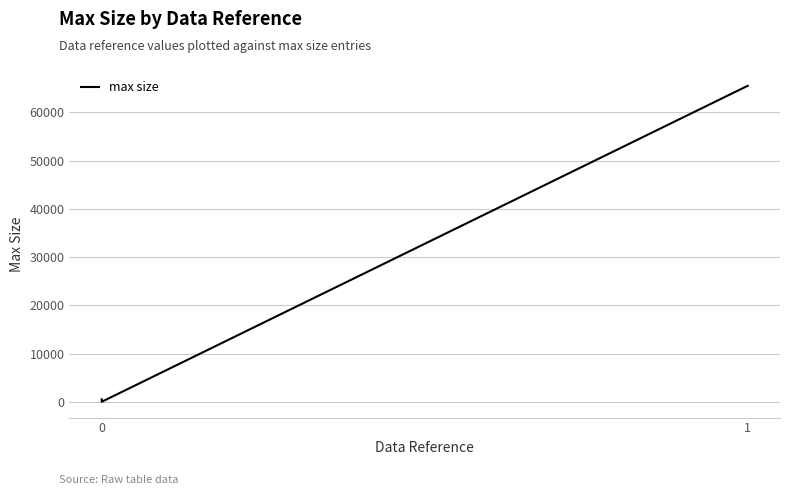

The chart shows a value of 812 at 0. True or false?

False